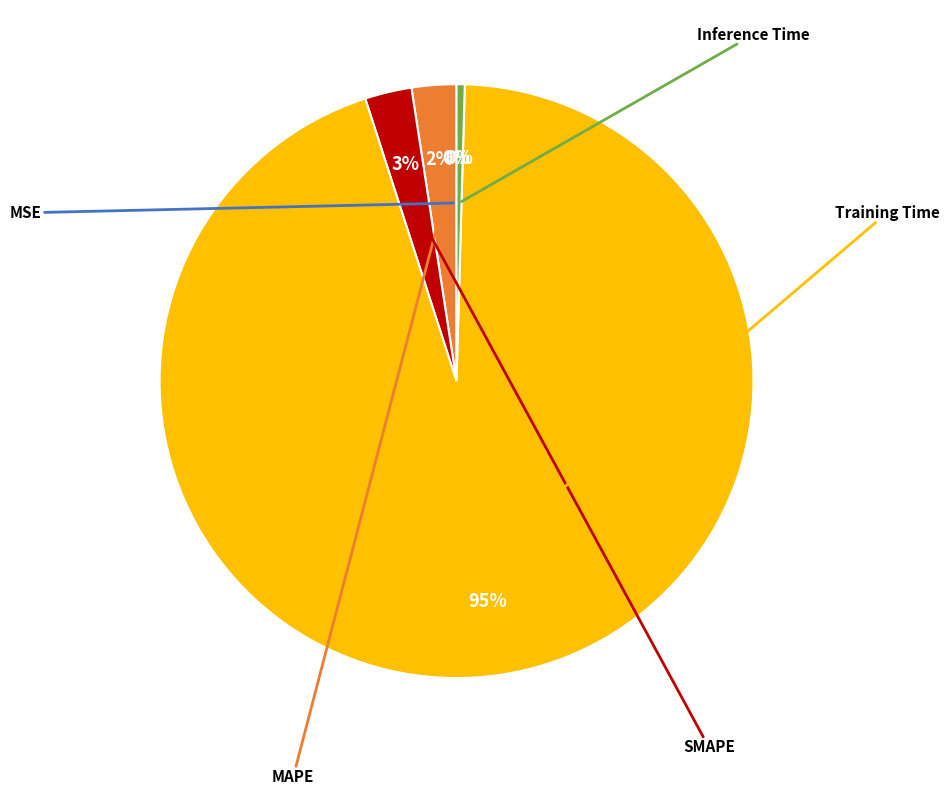

Does any single category account for the majority?

Yes